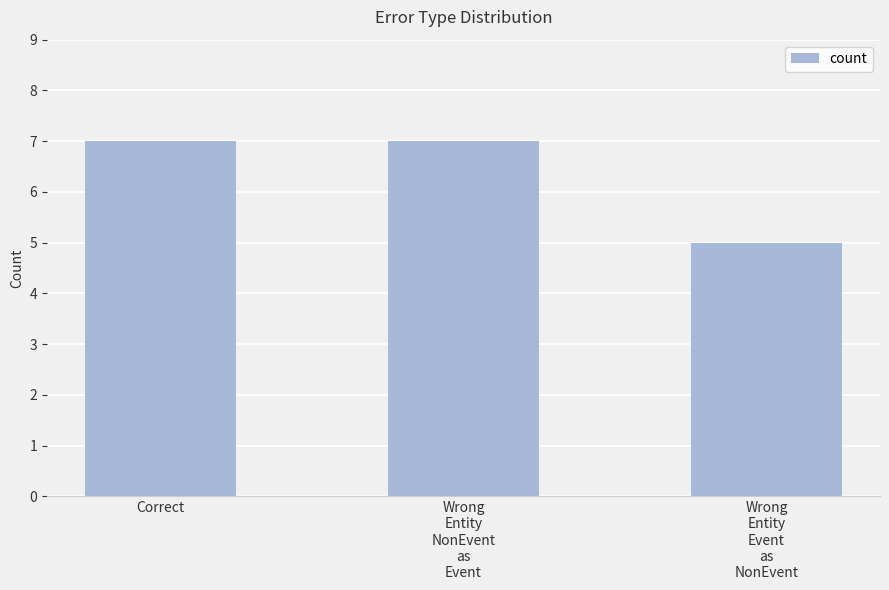

Is it true that the value at Wrong
Entity
NonEvent
as
Event is 7?

True